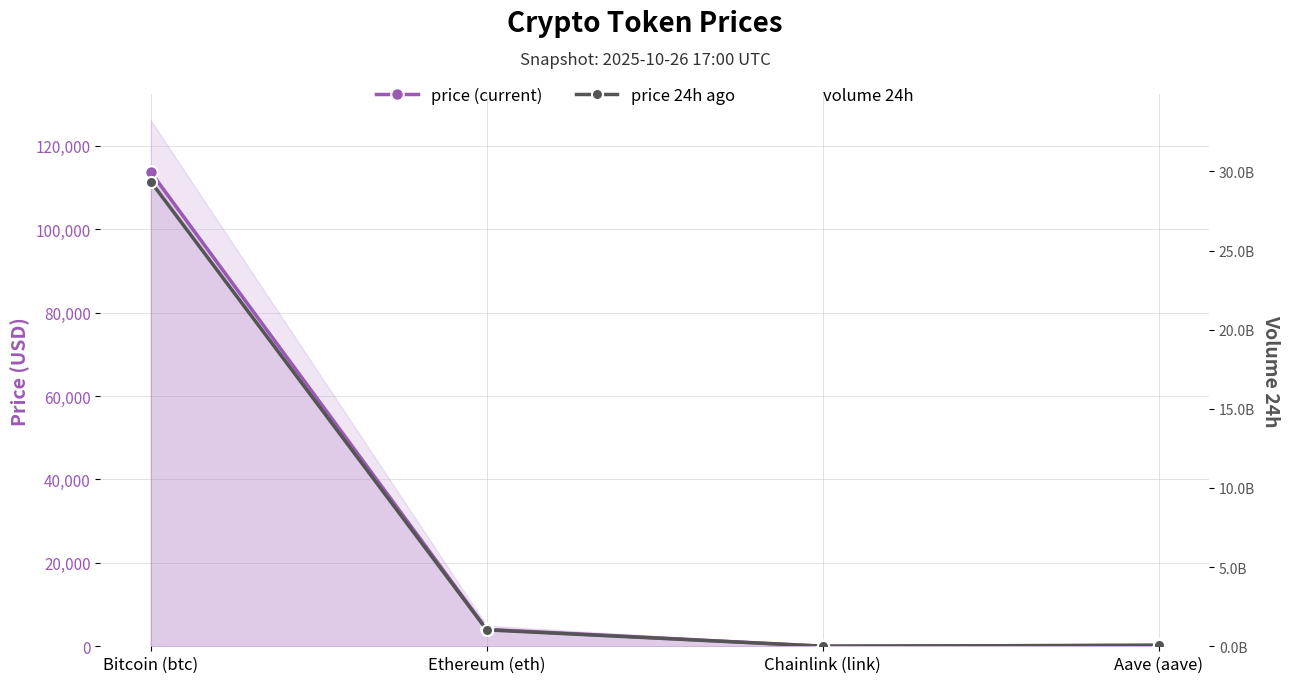

What is the difference between the price 24h ago values at Ethereum (eth) and Bitcoin (btc)?

107450.2